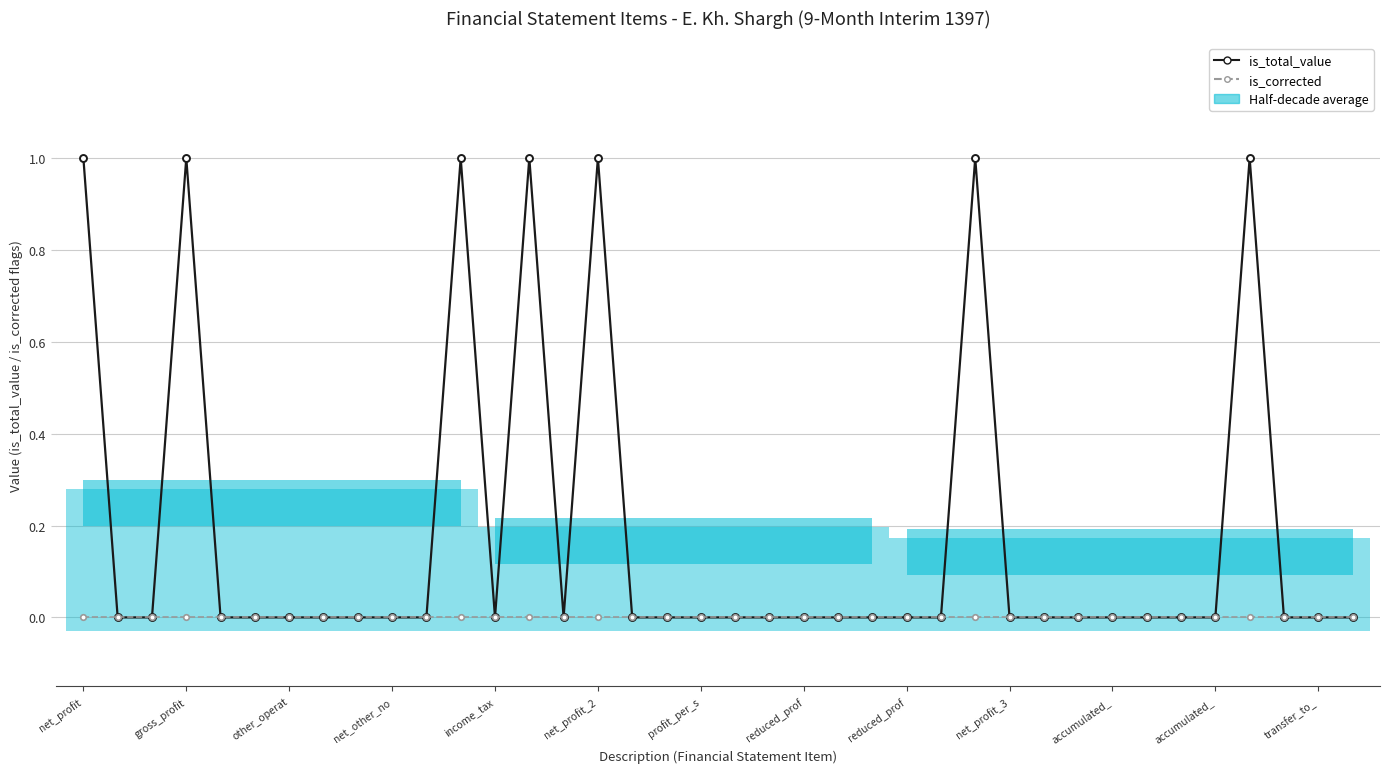

How many data points does each series have?

38